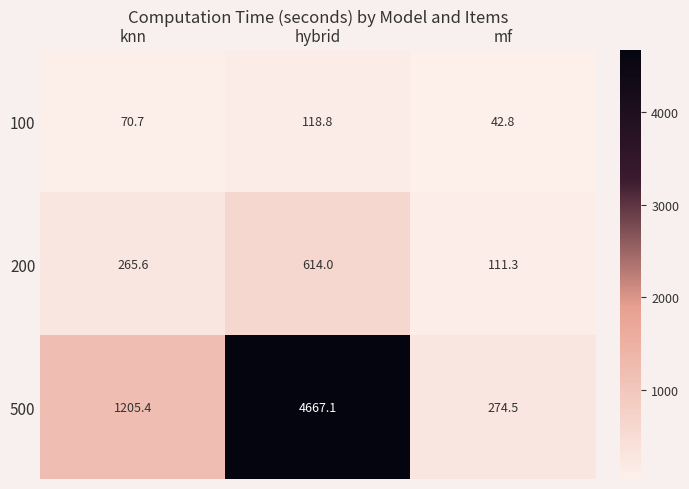

Reading left to right, extract all data points from this chart.

100: 70.7	118.8	42.8
200: 265.6	614.0	111.3
500: 1205.4	4667.1	274.5